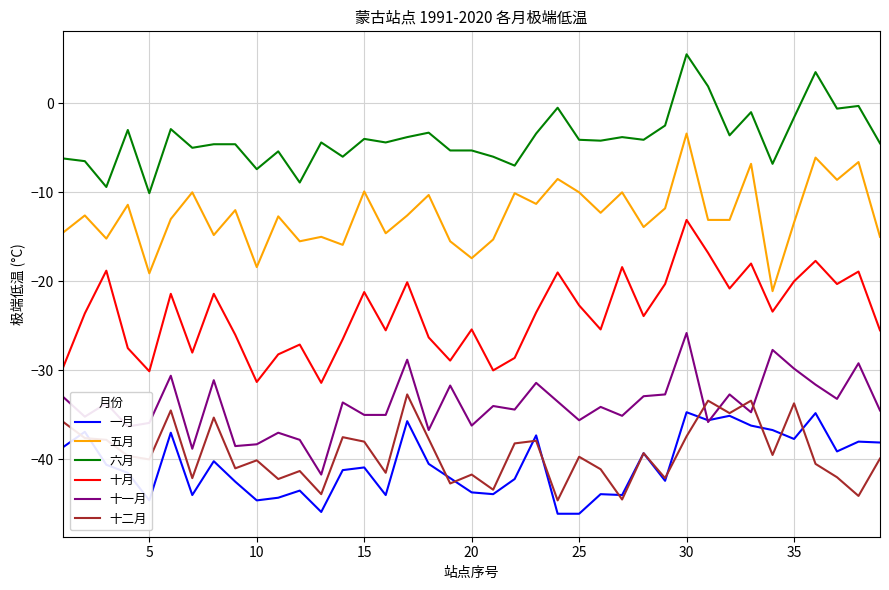

What is the average value of the 一月 series?

-40.6